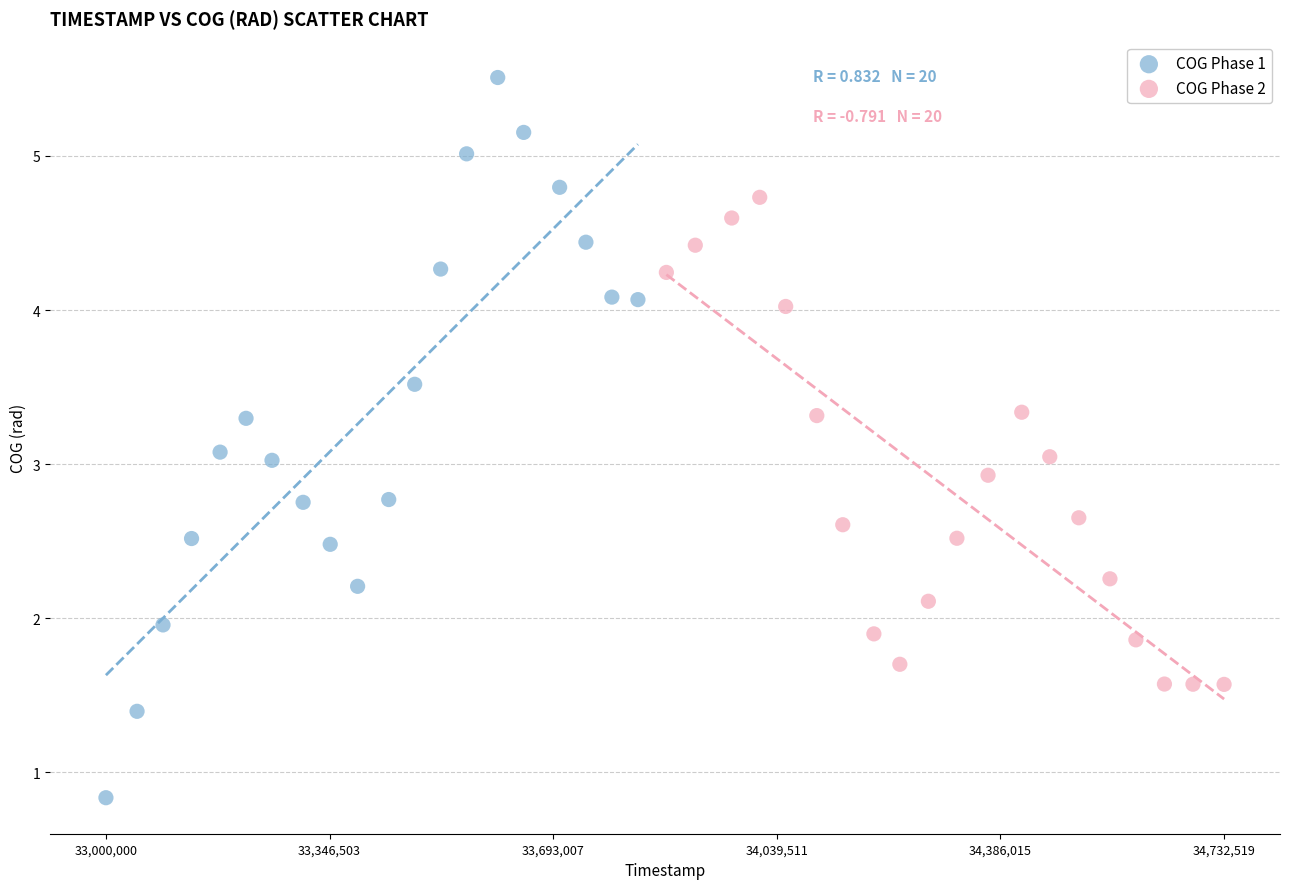

Which series contains the lowest Y value?

COG Phase 1